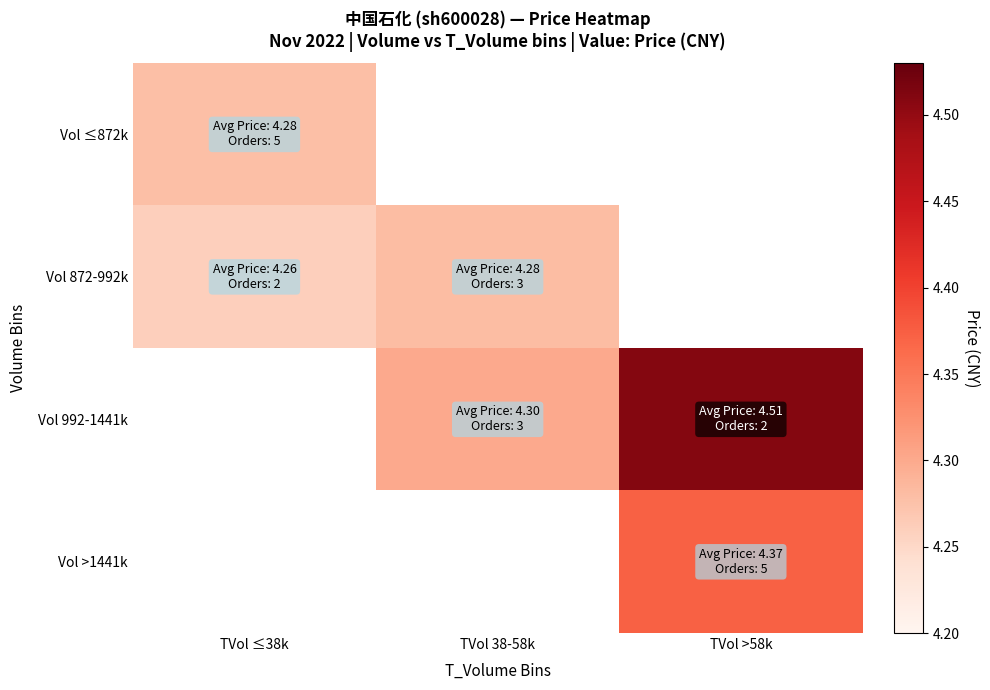

How many values in the Vol 872-992k series exceed 4?

2